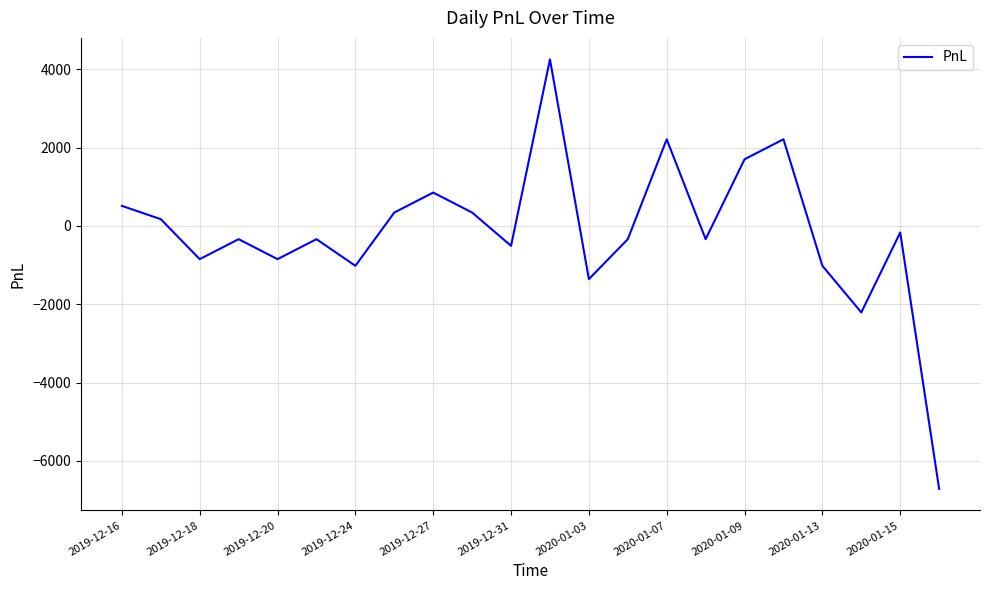

What is the minimum value shown in the chart?

-6715